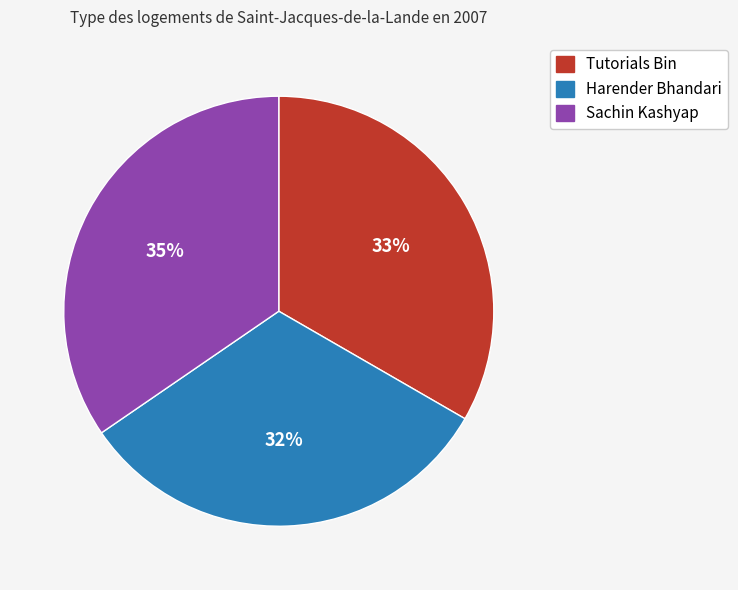

Does Harender Bhandari represent more than half of the total?

No